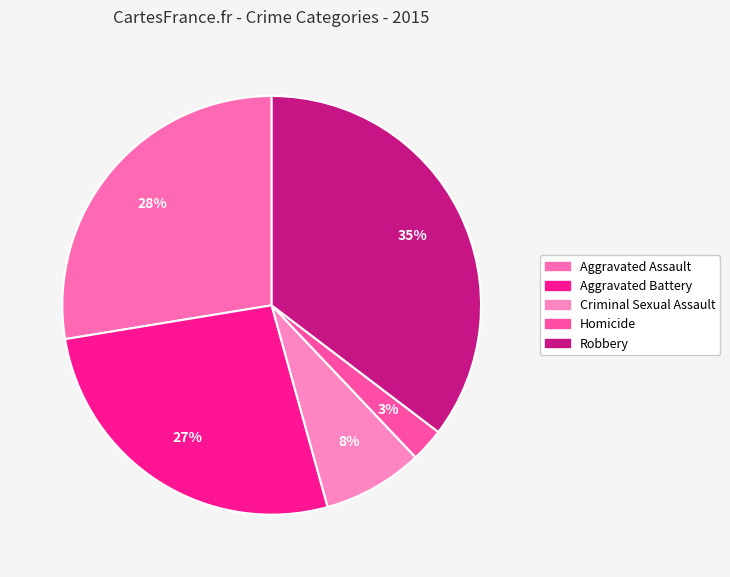

Between Criminal Sexual Assault and Aggravated Battery, which is larger?

Aggravated Battery